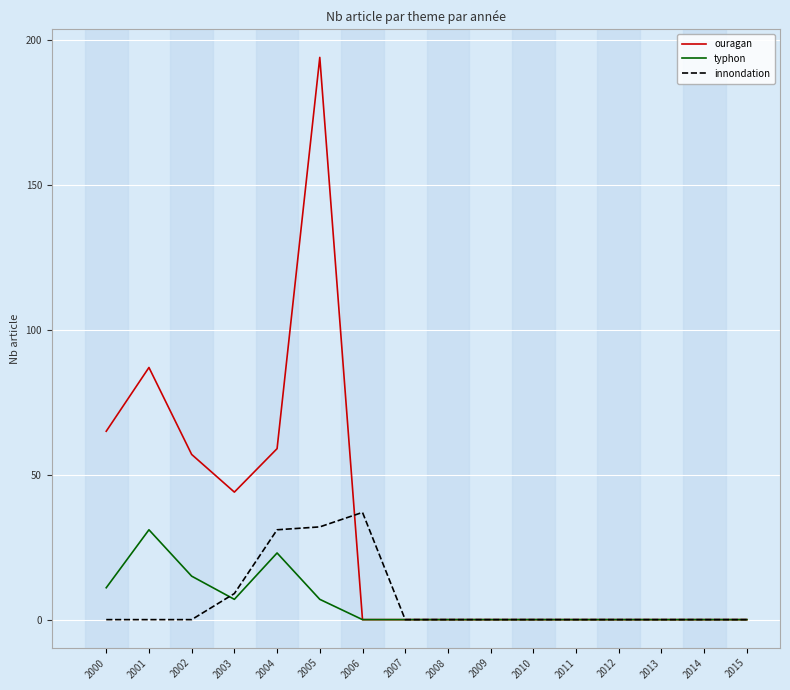

Where is ouragan nearest to the value 97?

2001